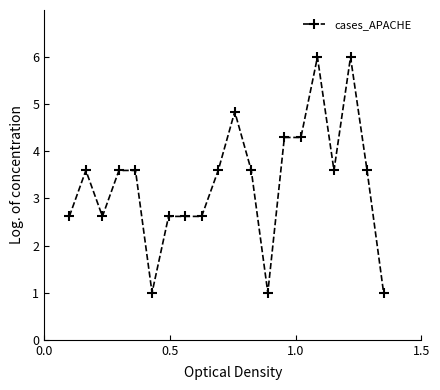

Count the number of values greater than 3.

12